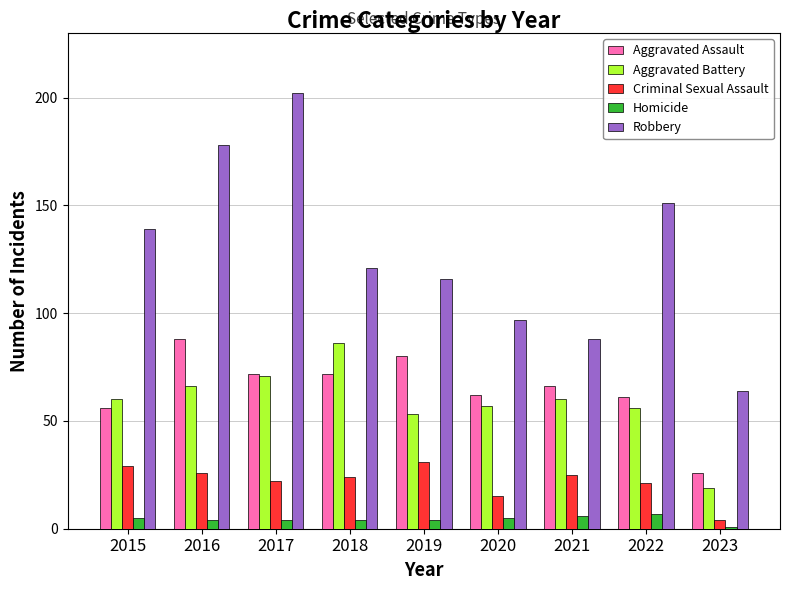

At which label does Aggravated Battery reach its minimum?

2023